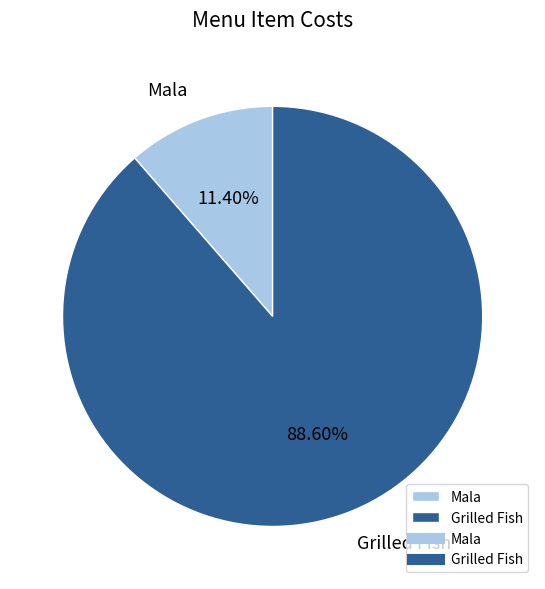

Between Mala and Grilled Fish, which is larger?

Grilled Fish